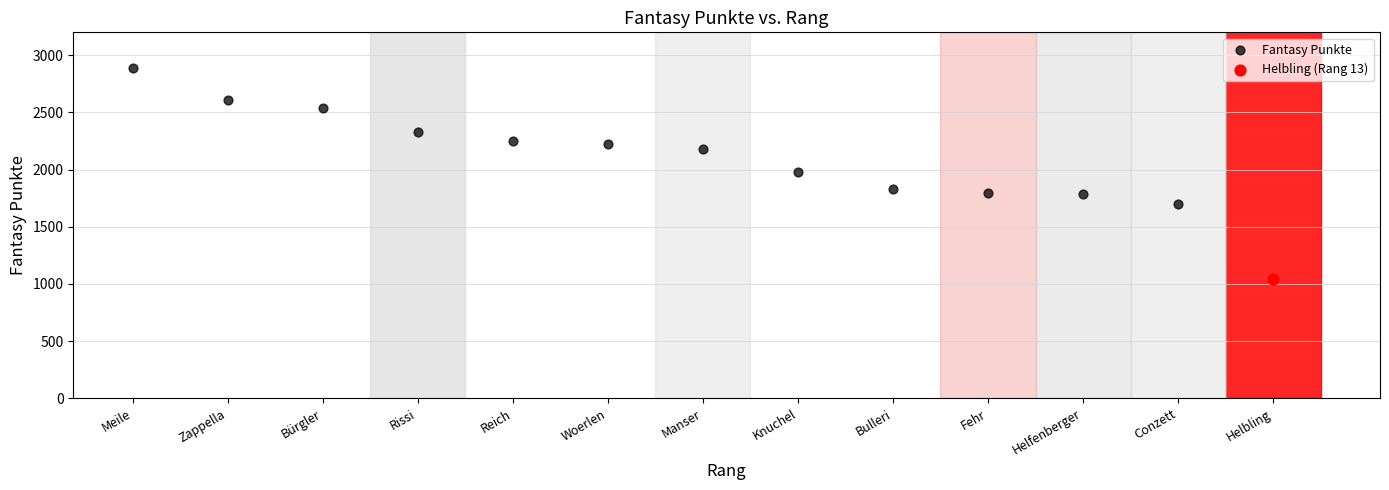

What are all the series names shown in the legend?

Fantasy Punkte, Helbling (Rang 13)